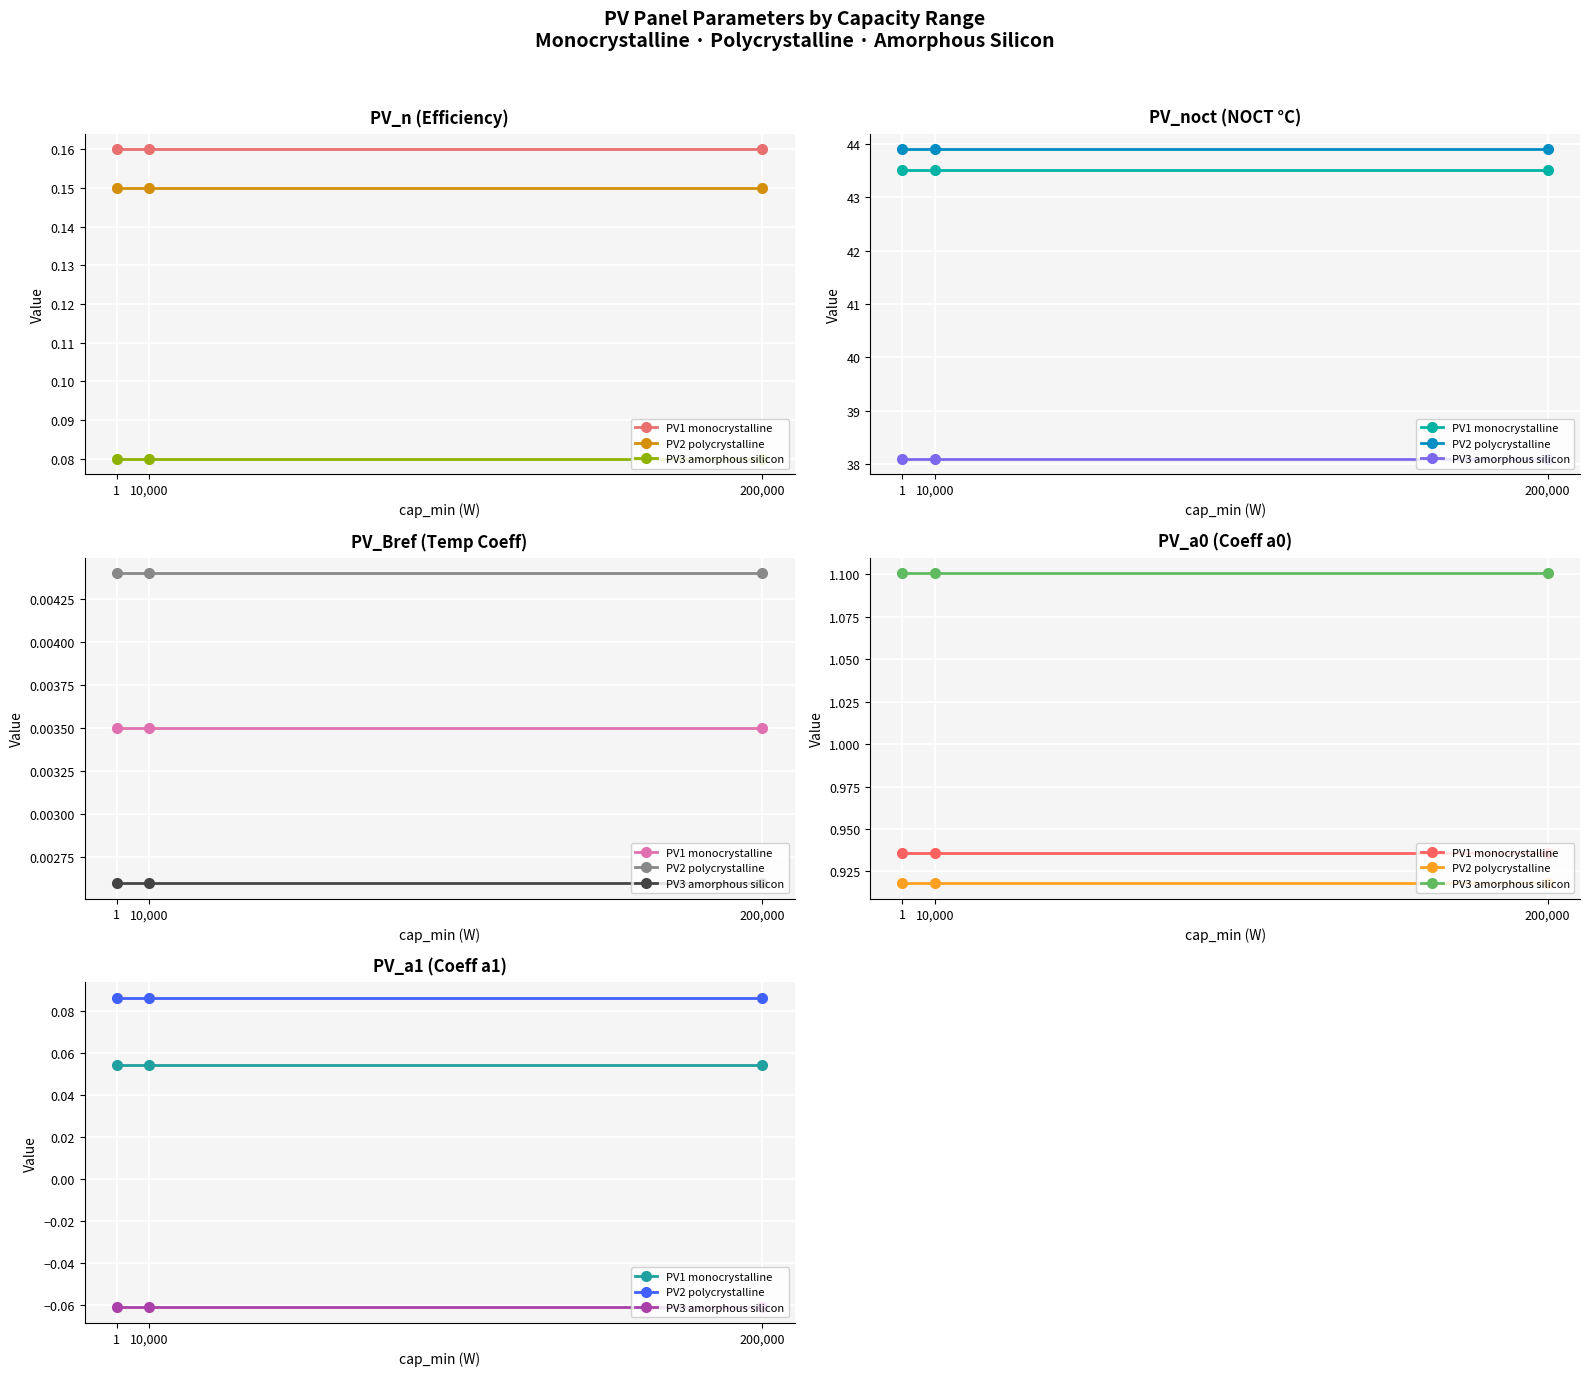

What is the label of the 3rd point from the left?

200,000